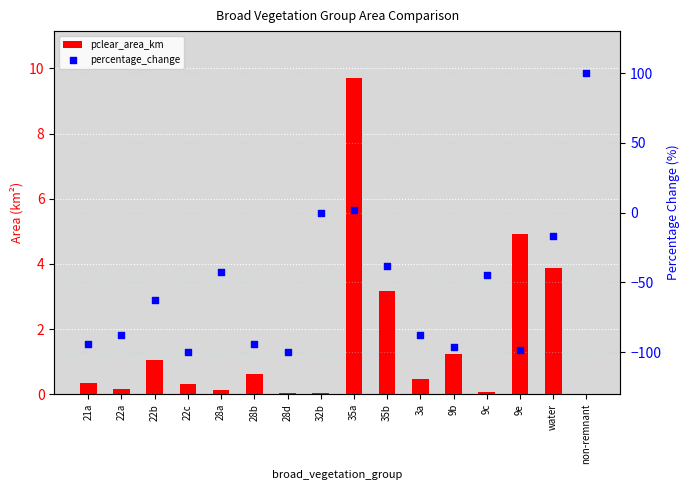

Which series has the largest total across all categories?

pclear_area_km